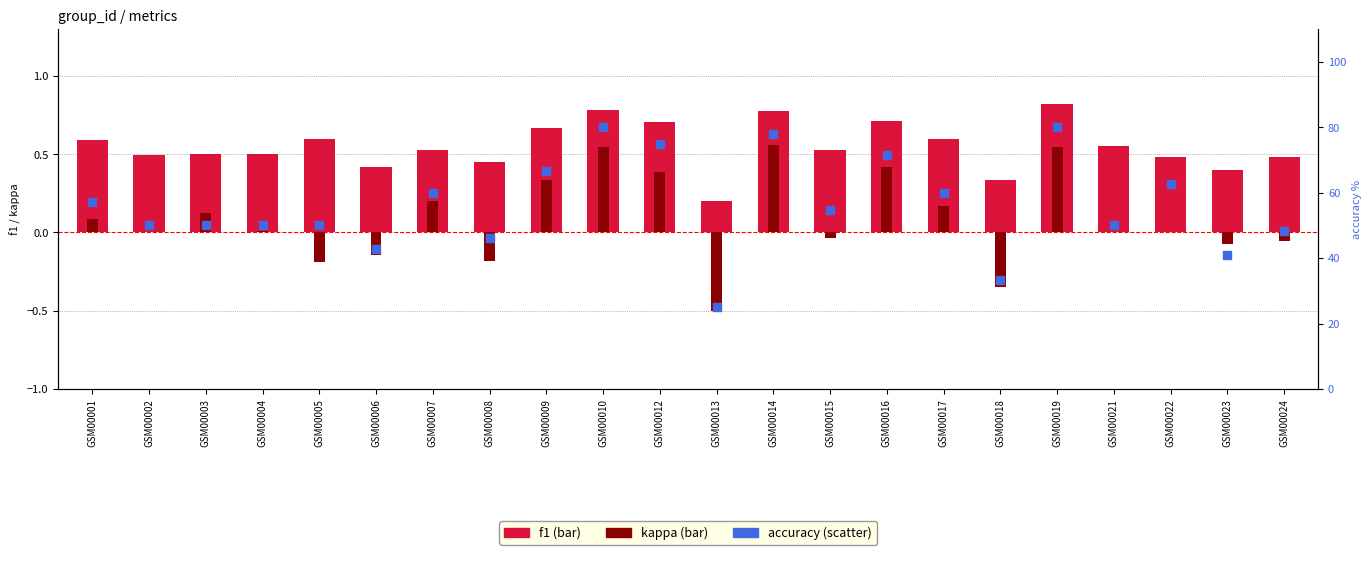

At which category is the sum across all series the highest?

GSM00019